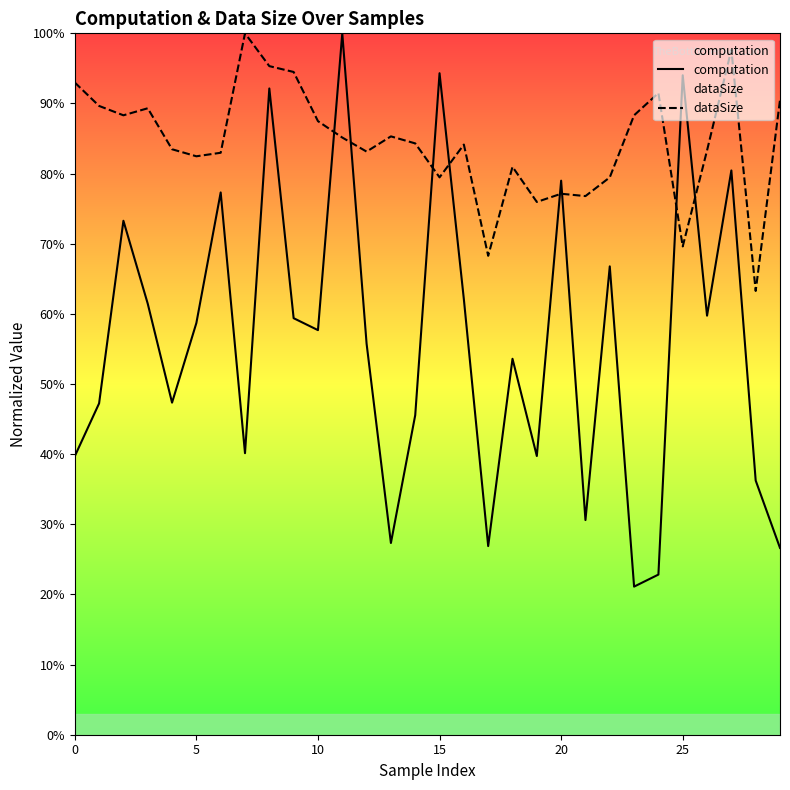

In dataSize, how many points are higher than both neighbors (excluding endpoints)?

8